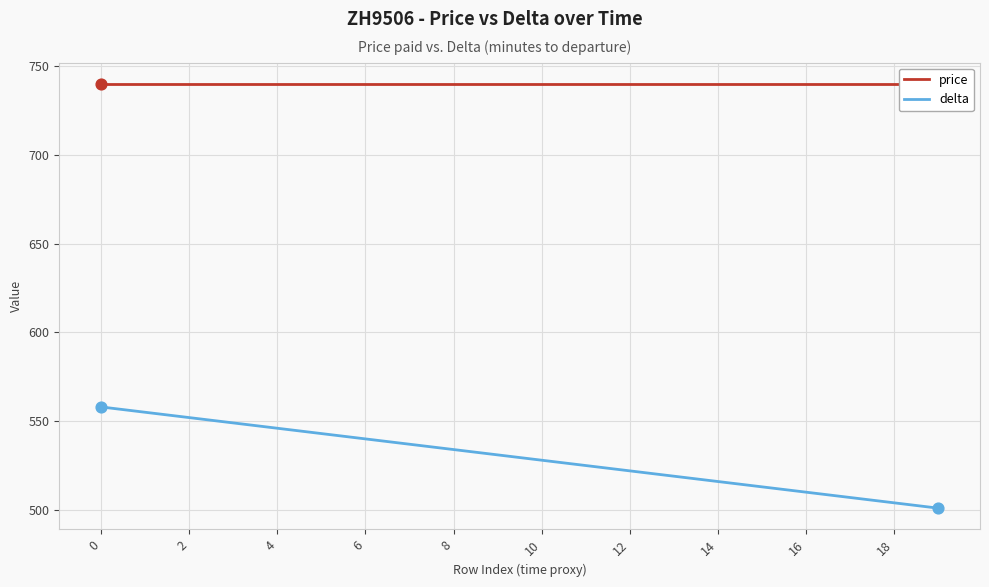

Is it true that delta equals 510 at 16?

True